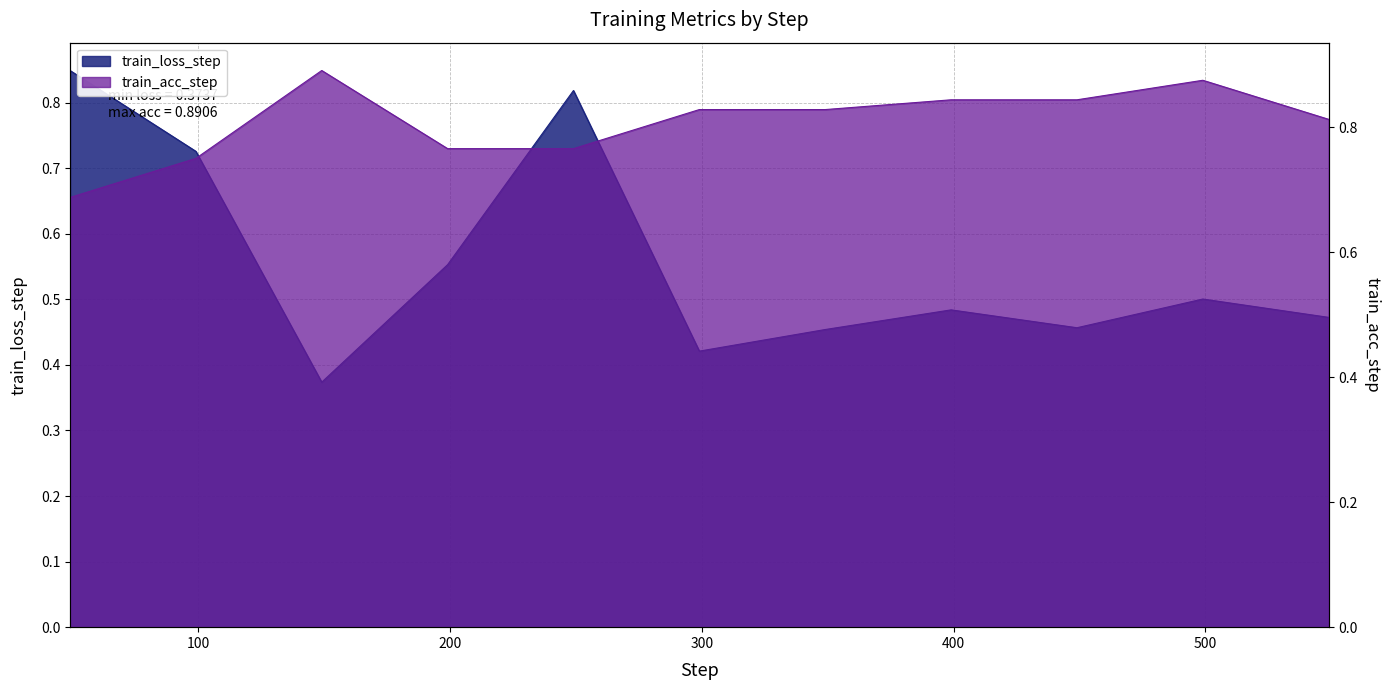

Rank the series by their maximum value, from lowest to highest.

train_loss_step, train_acc_step